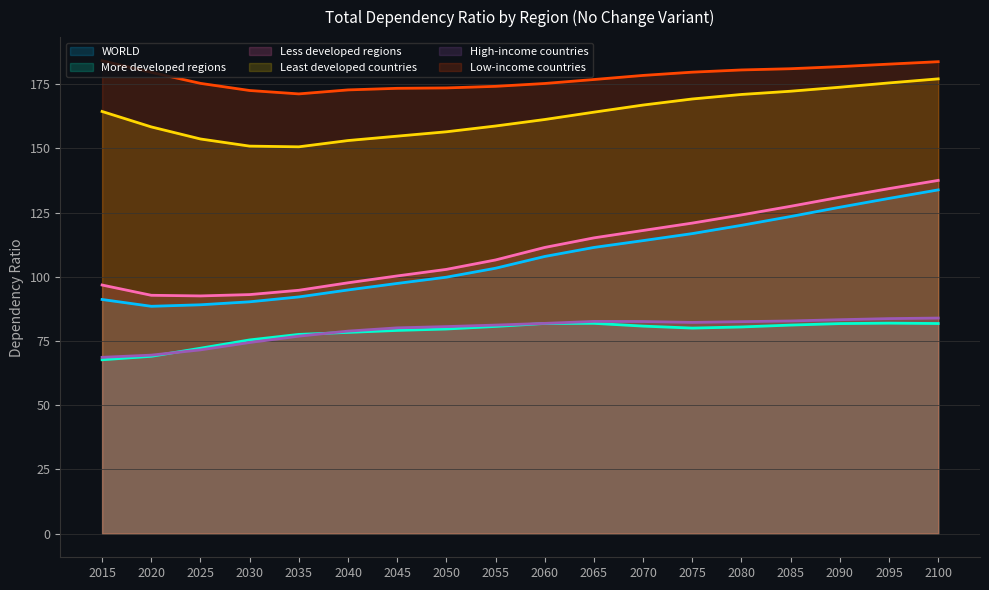

What is the maximum value shown in the chart?

184.1